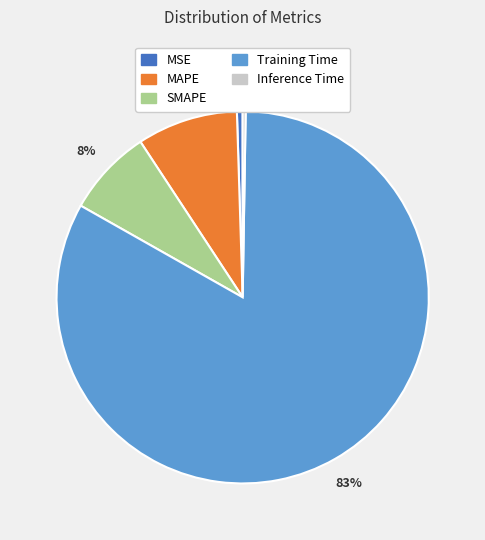

To the nearest percent, what is the combined percentage of MSE and MAPE?

9%